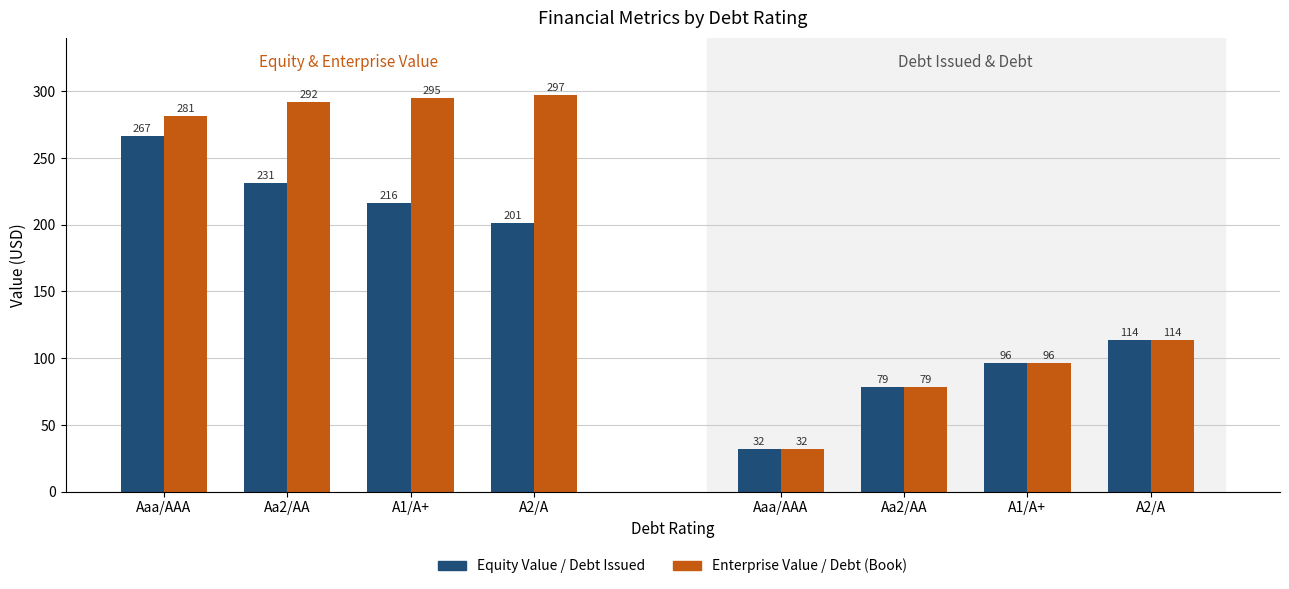

Where is Equity Value nearest to the value 234?

Aa2/AA